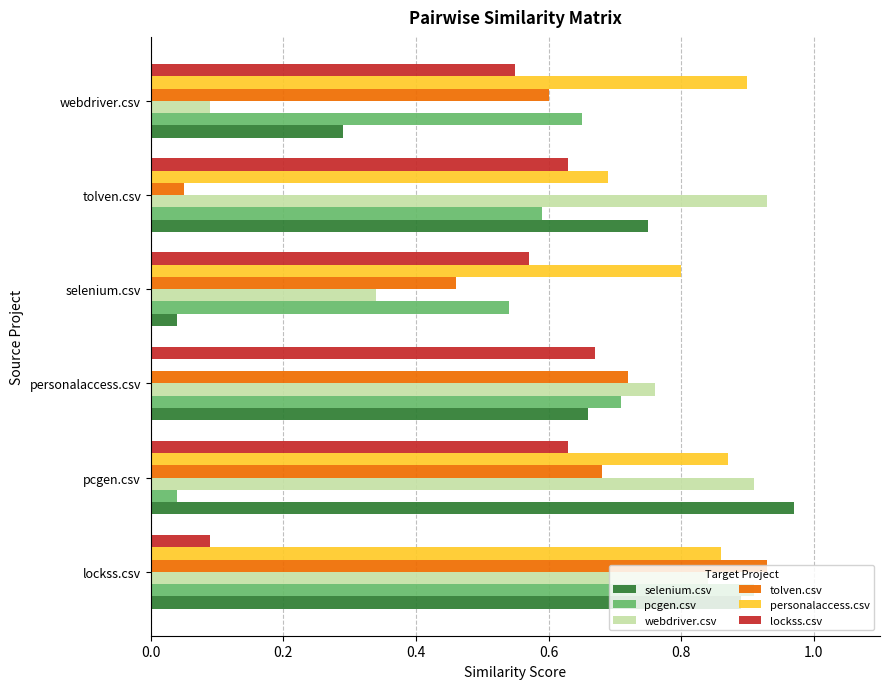

What are all the series names shown in the legend?

selenium.csv, pcgen.csv, webdriver.csv, tolven.csv, personalaccess.csv, lockss.csv